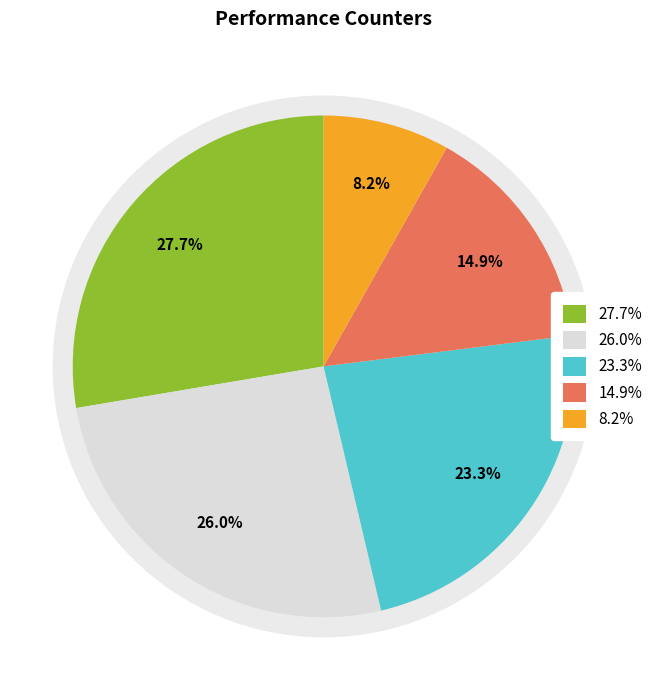

True or false: stalled-cycles-frontend accounts for 15% of the total.

True